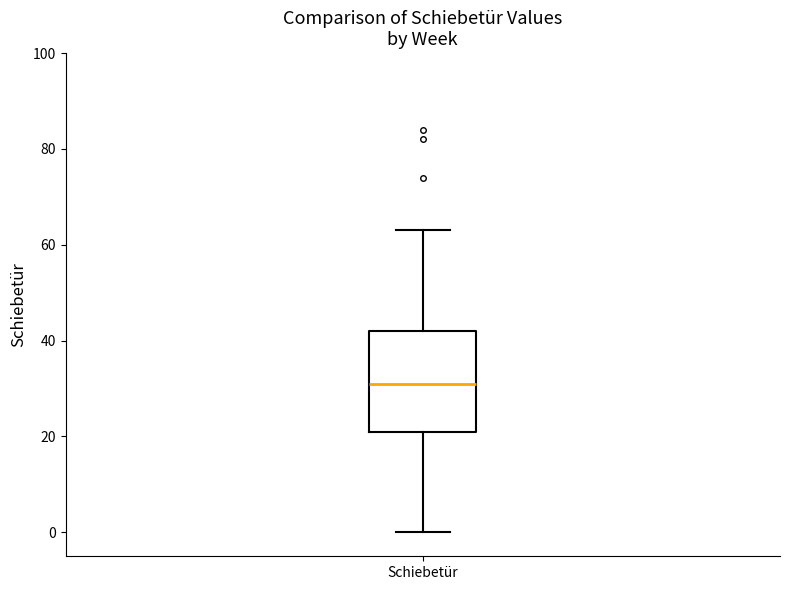

Where is the lower edge of the box for Schiebetür on the y-axis? The values are not printed on the chart, so give them approximately, as read against the axis.

22